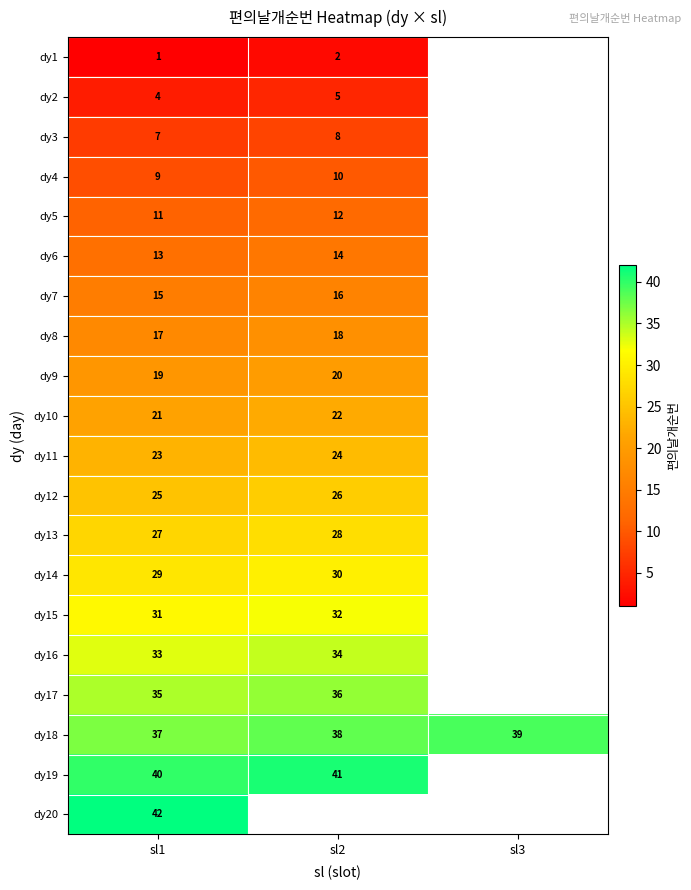

Is it true that dy4 equals 18 at sl2?

False